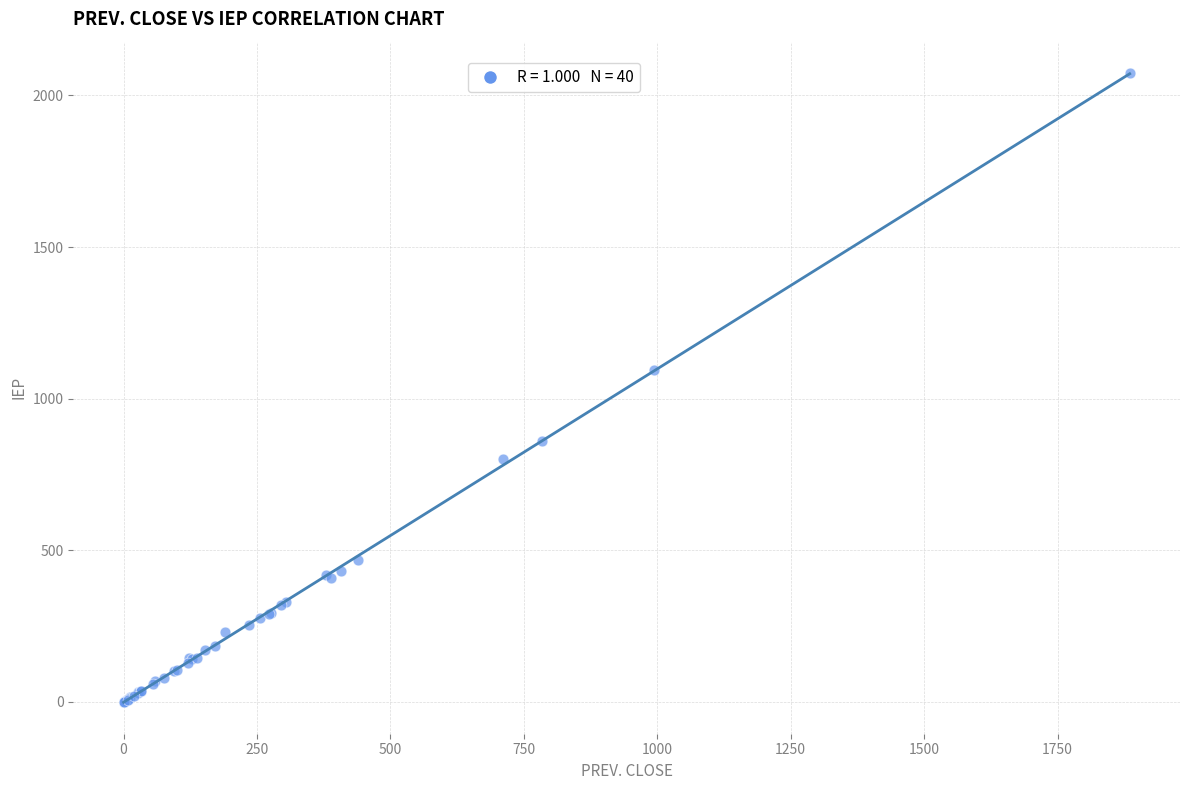

What Y value in the scatter plot is closest to 1036?

1093.1